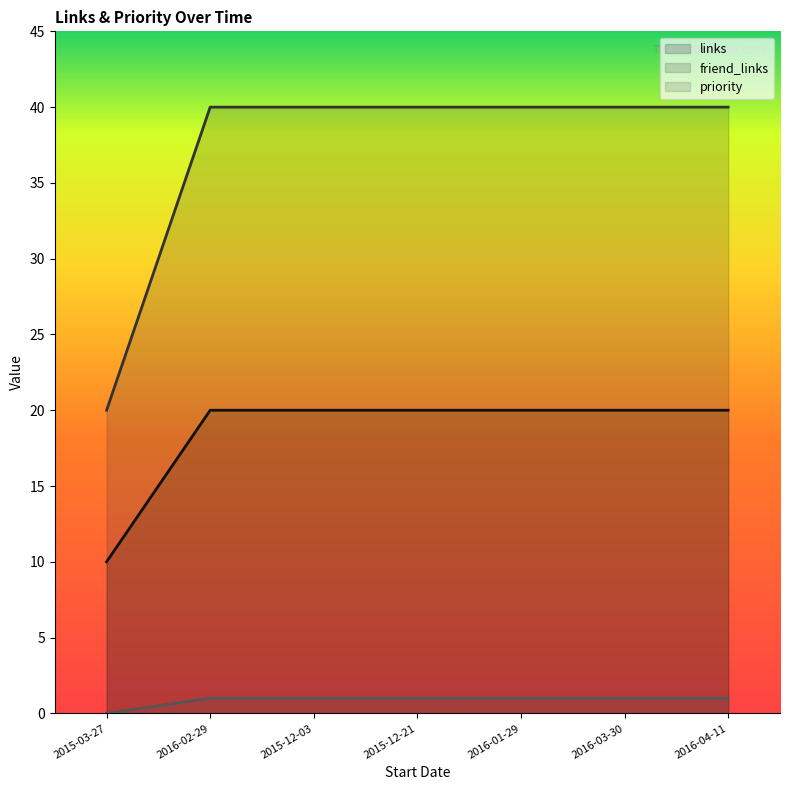

True or false: links and friend_links cross at least once.

False